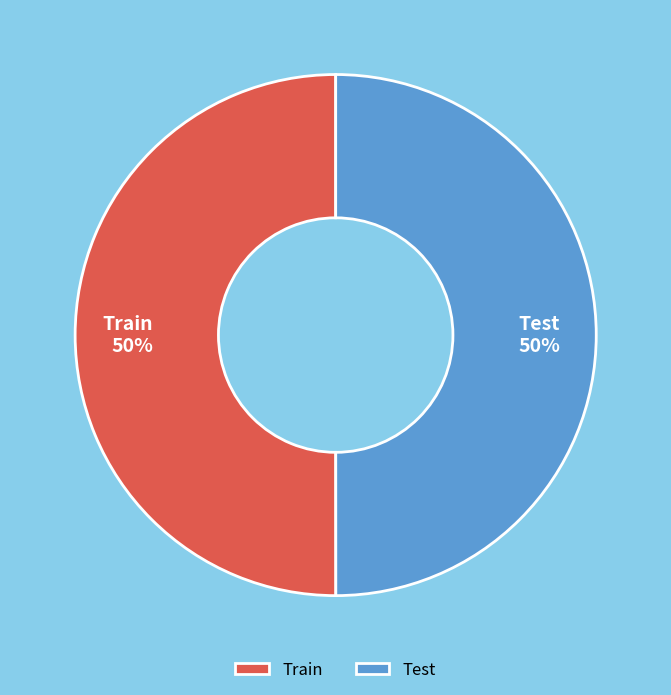

To the nearest percent, what percentage of the pie is Test?

50%